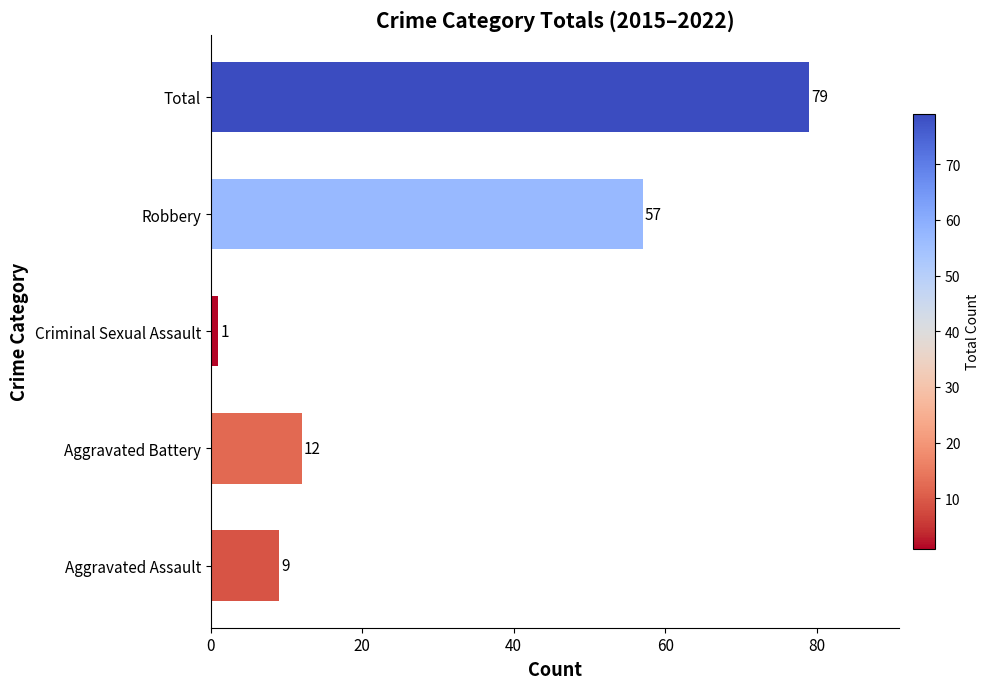

What is the difference between the maximum and second lowest values?

70